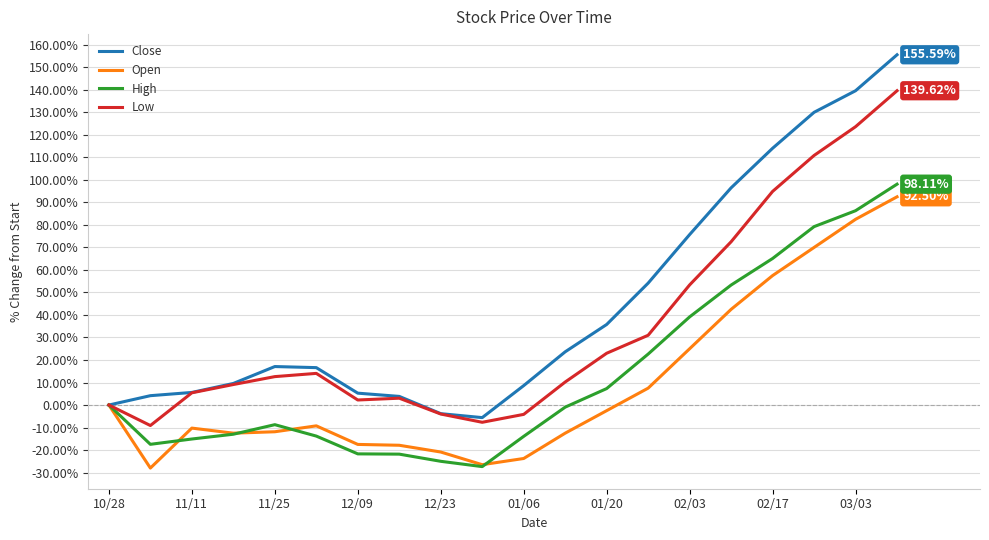

How many series are shown in this chart?

4